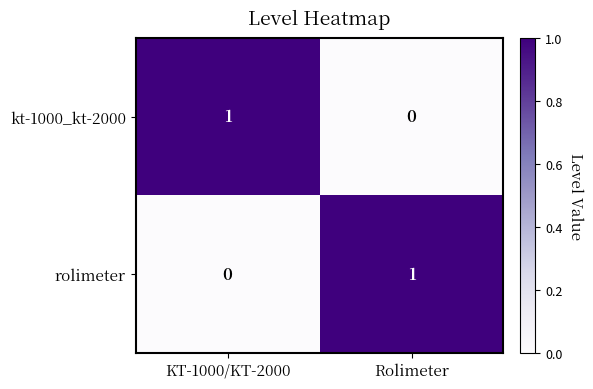

True or false: rolimeter has a value of 1 at Rolimeter.

True